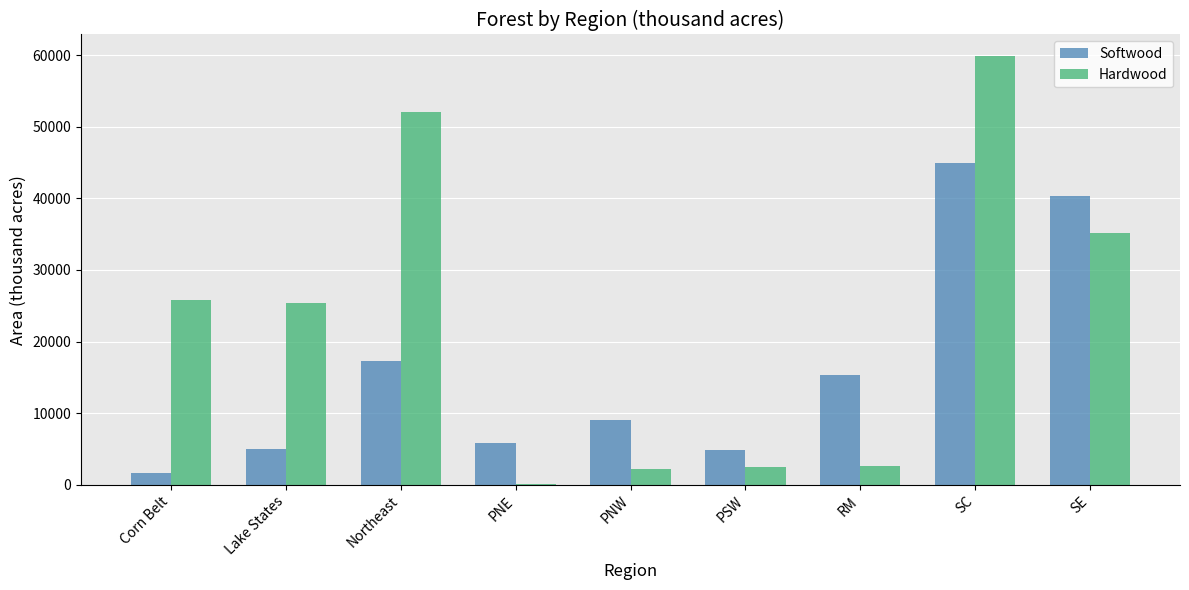

Is the value of Hardwood at SC greater than the value of Softwood at Corn Belt?

Yes